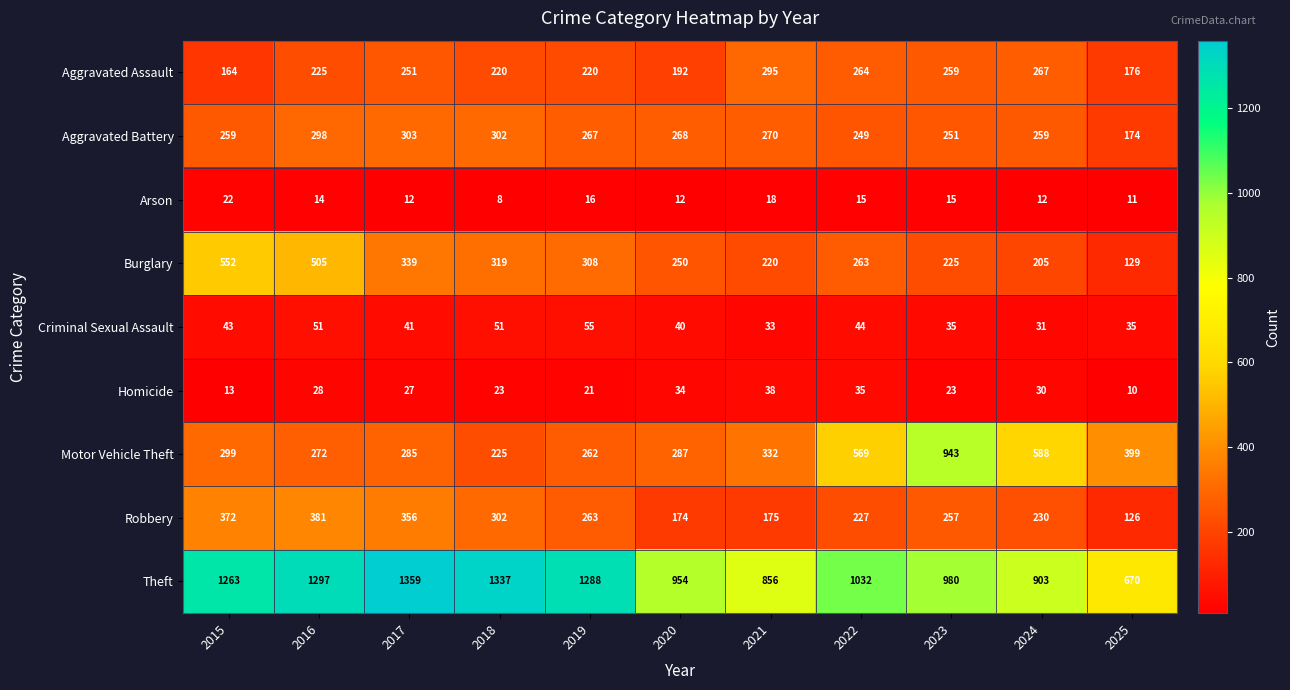

Where does the Theft series first go above 1032?

2015